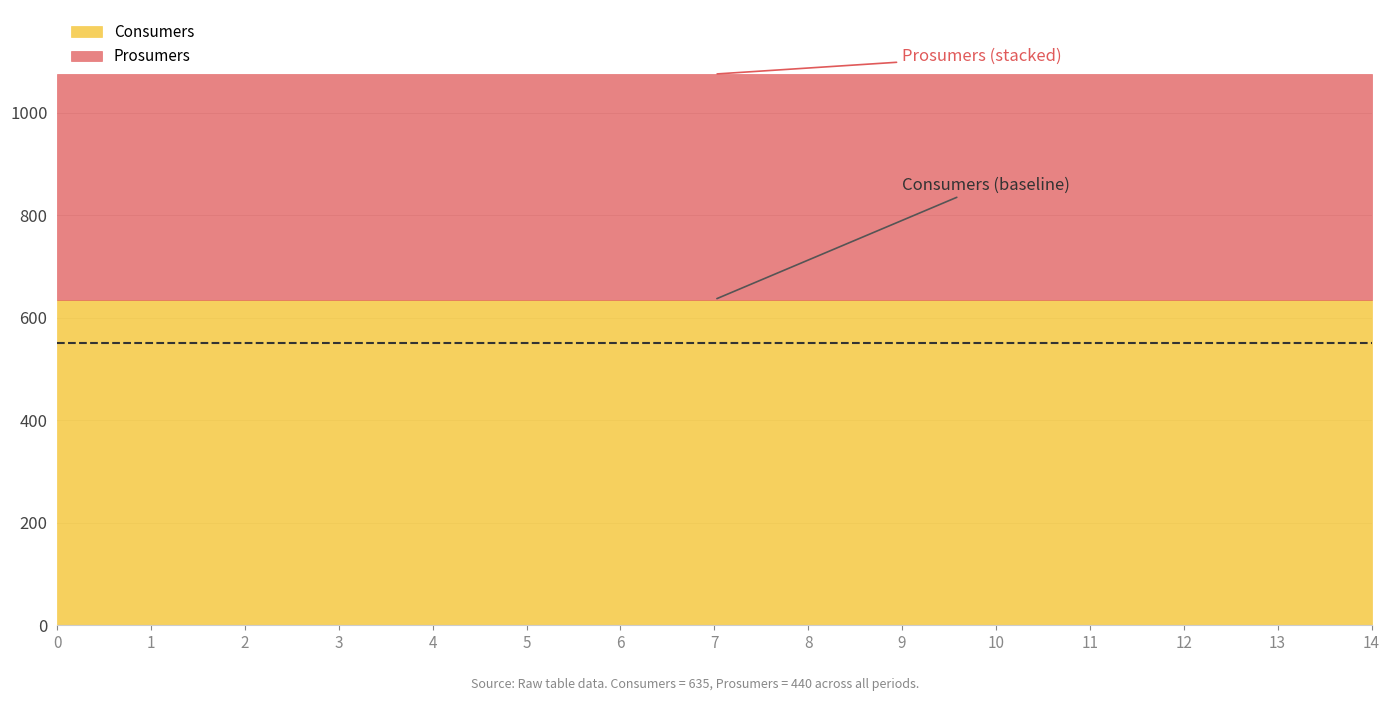

What is the lowest value of the Consumers series?

635